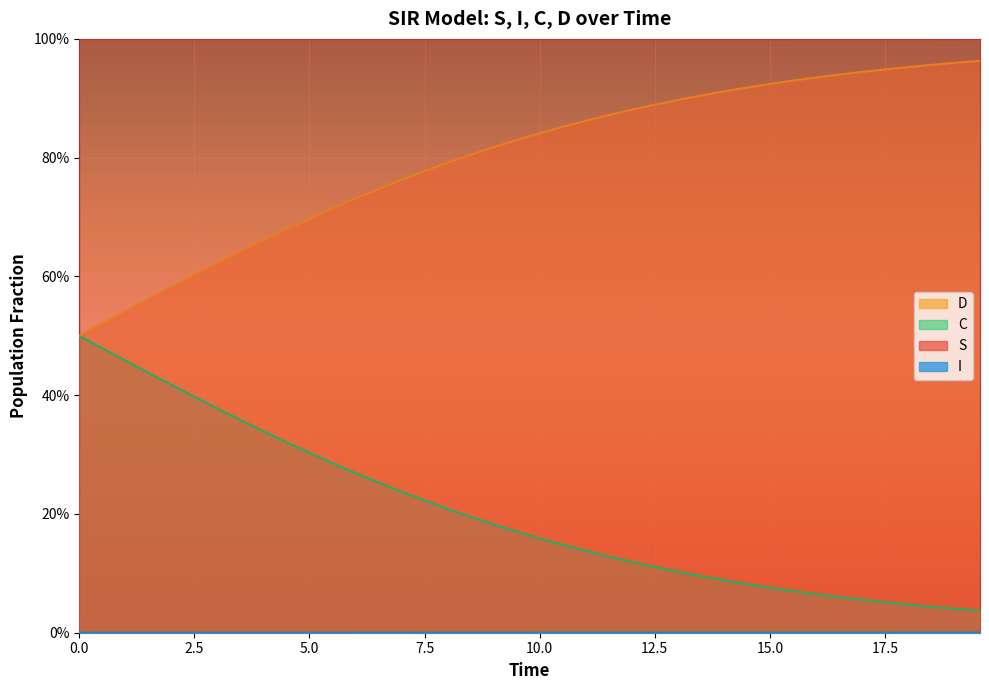

What is the value of the S point at the 29th from the left?

1.0